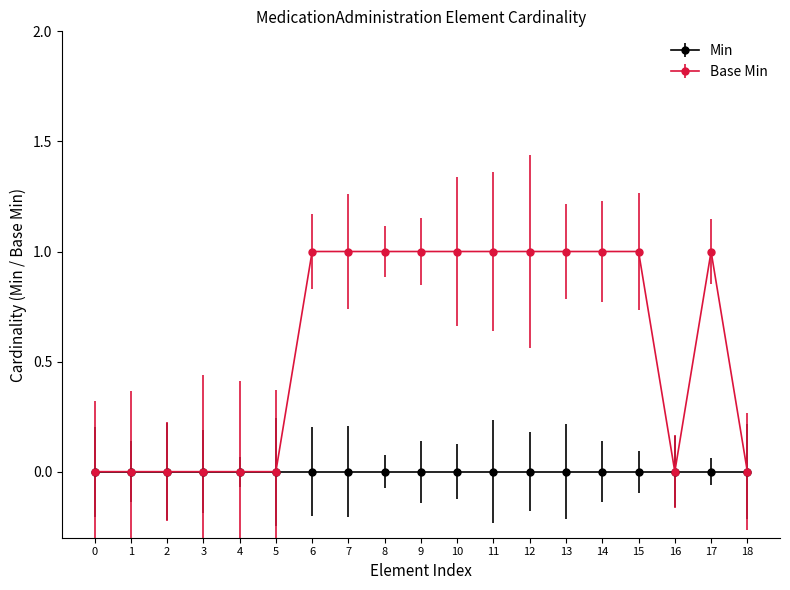

Which series has the largest total across all categories?

Base Min